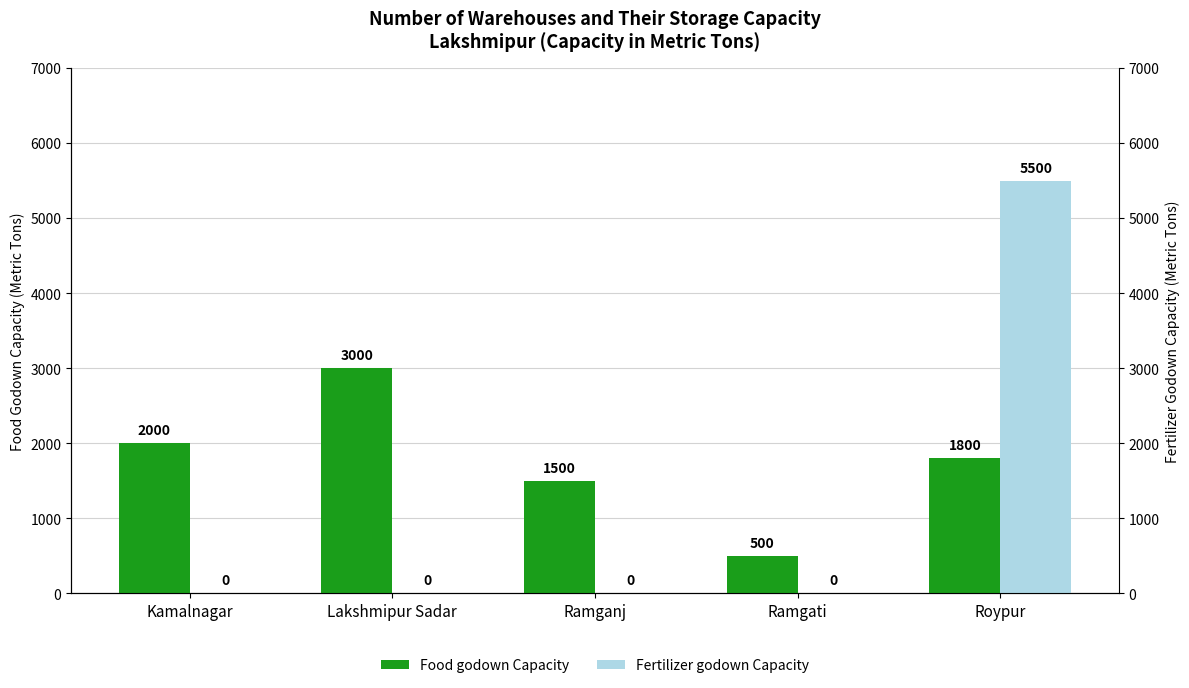

How many data points in Food godown Capacity are above 1800?

2